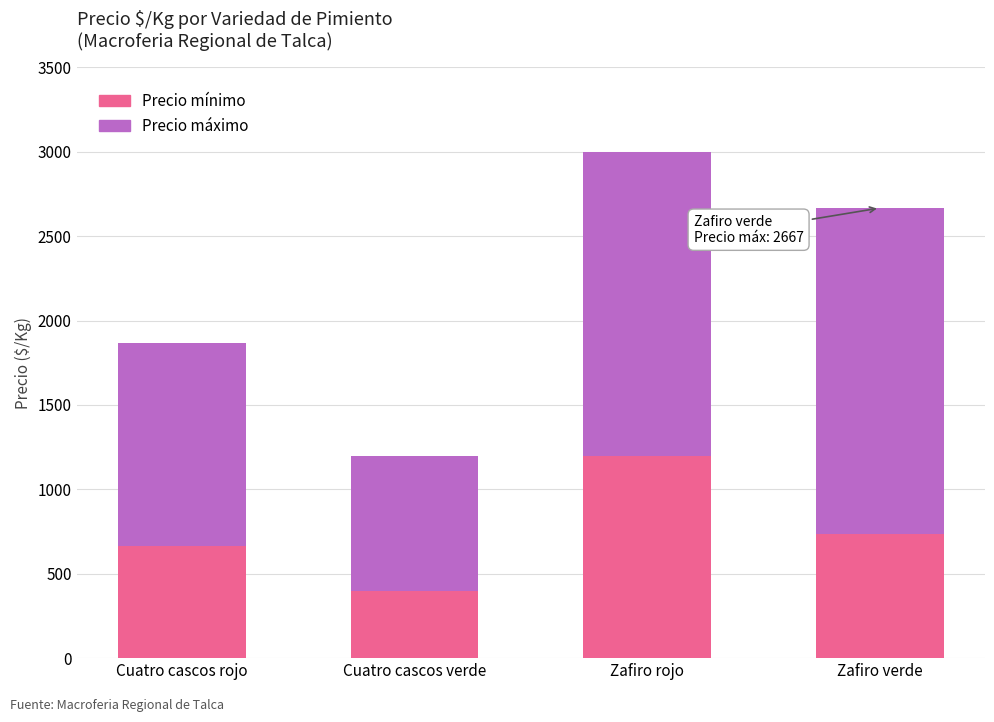

At which category is the sum across all series the highest?

Zafiro rojo